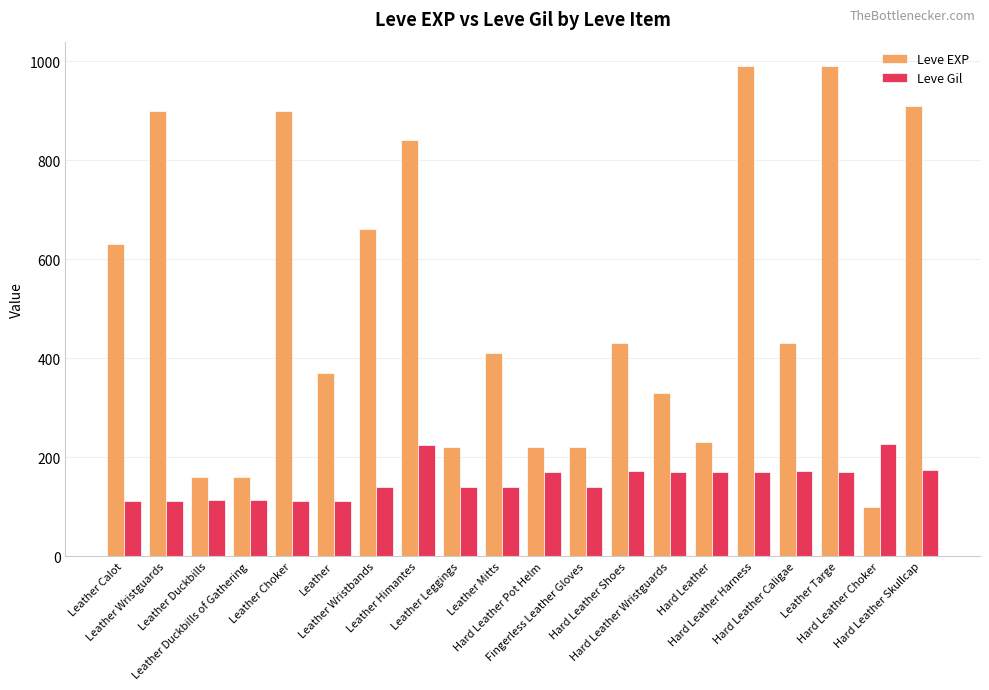

The Leve EXP series shows 900 at Leather Choker. True or false?

True